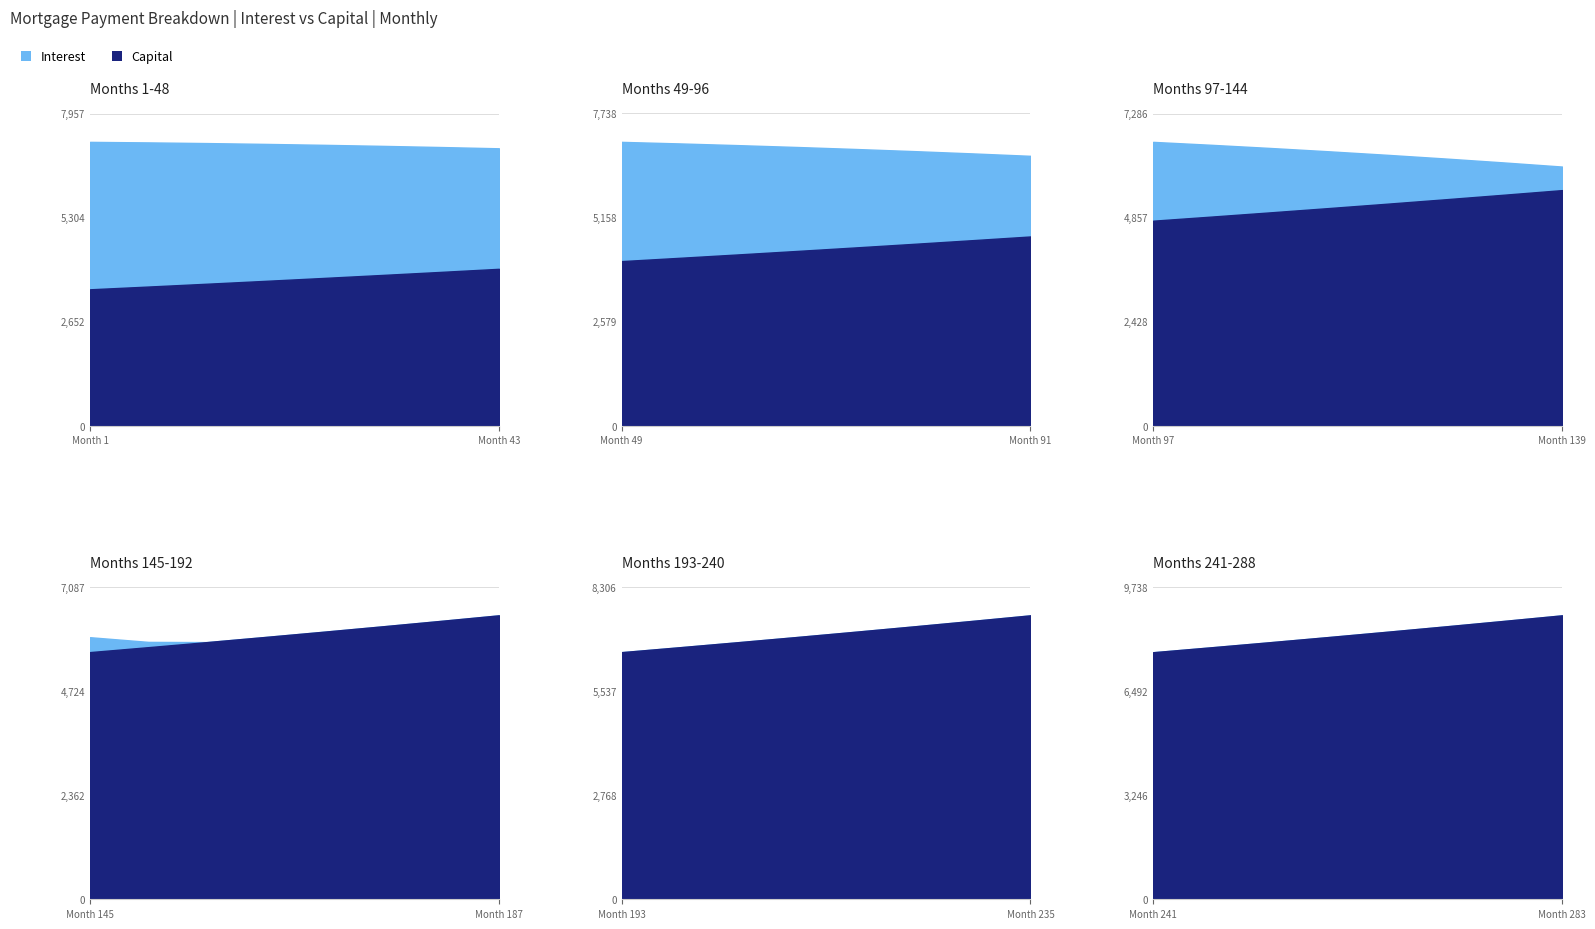

Which series ends up on top after the final intersection of interest and capital?

capital